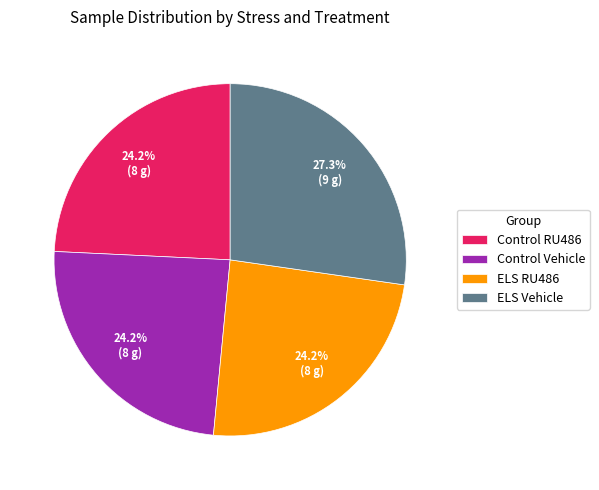

Which slice is the largest?

ELS Vehicle